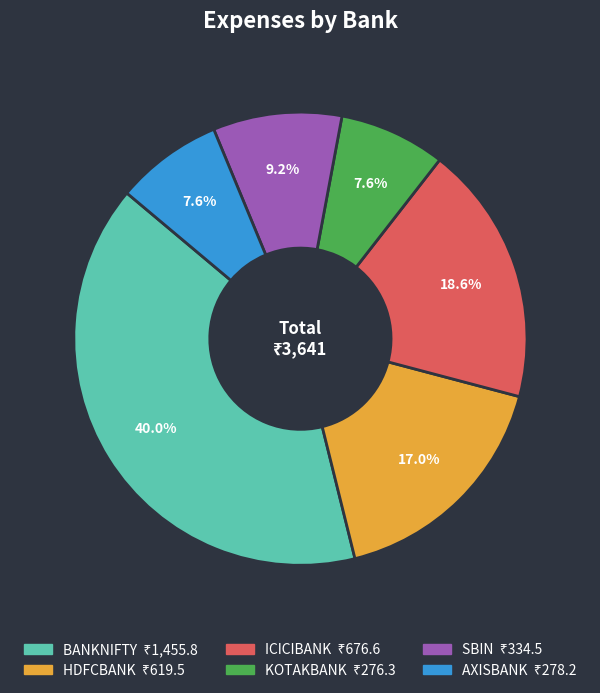

Approximately how many times larger is the value at KOTAKBANK compared to ICICIBANK?

0.4